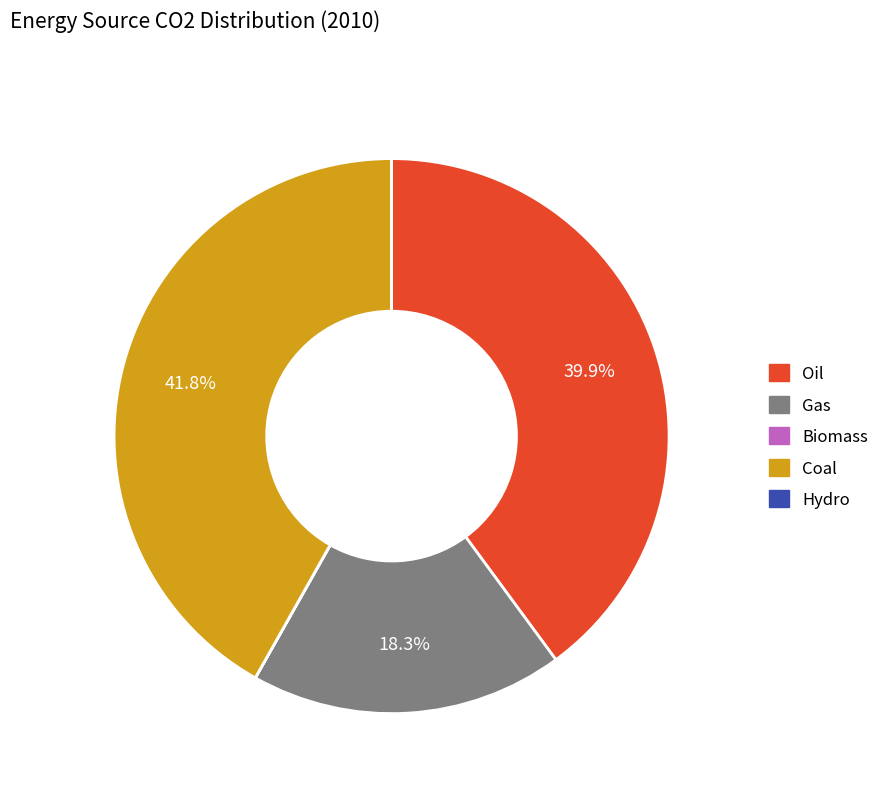

Which slice is the largest?

Coal